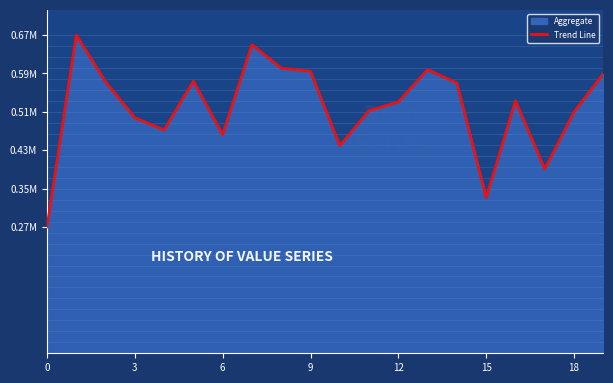

How many points are lower than both their immediate neighbors (excluding endpoints)?

5